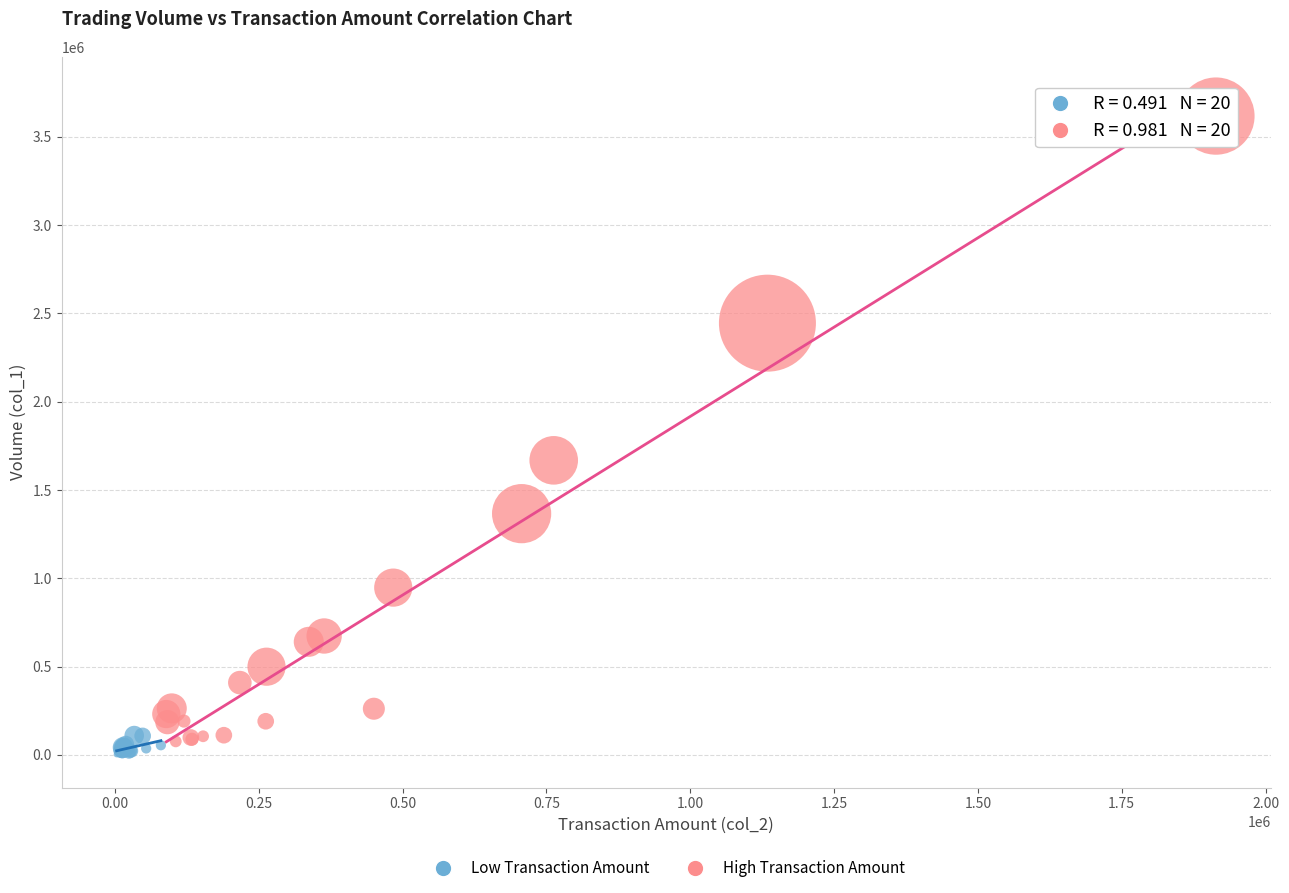

Which series contains the highest Y value?

High Transaction Amount